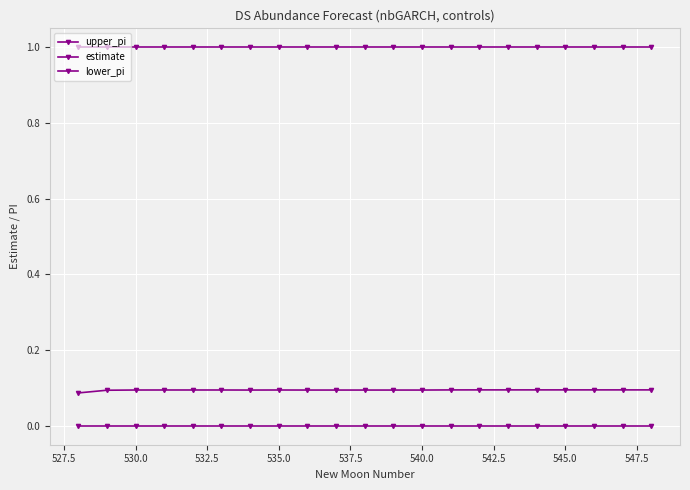

Count the number of data series in this chart.

3